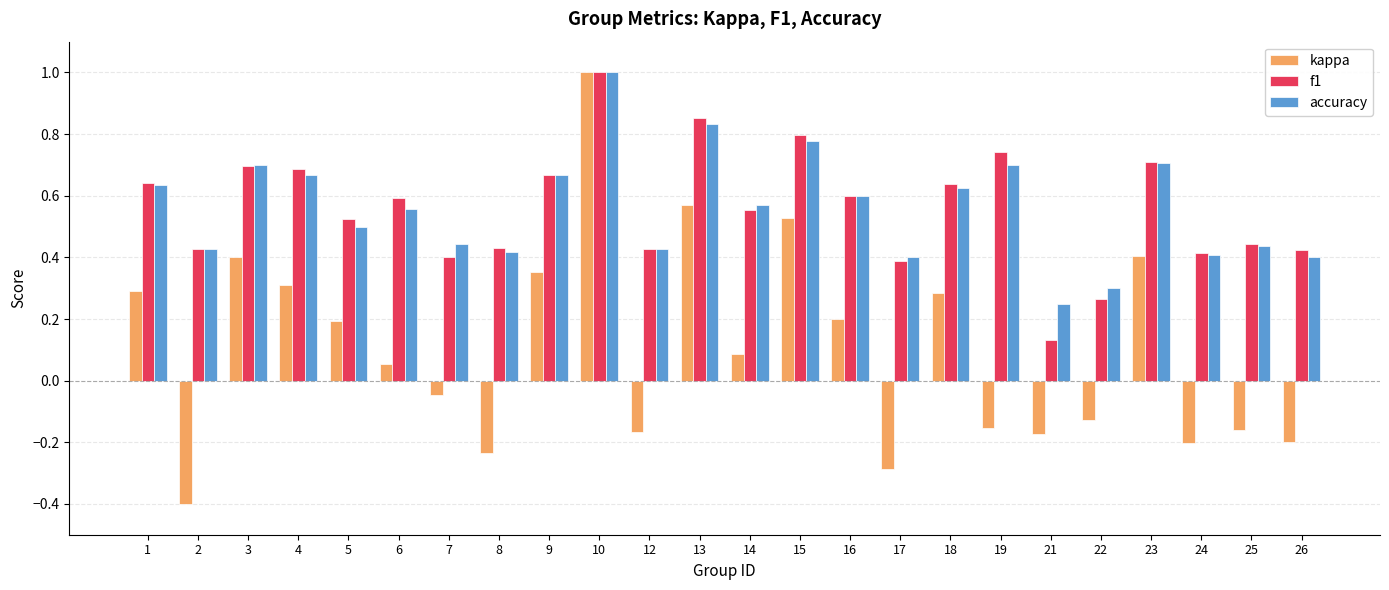

At how many categories does at least one series exceed 0?

24